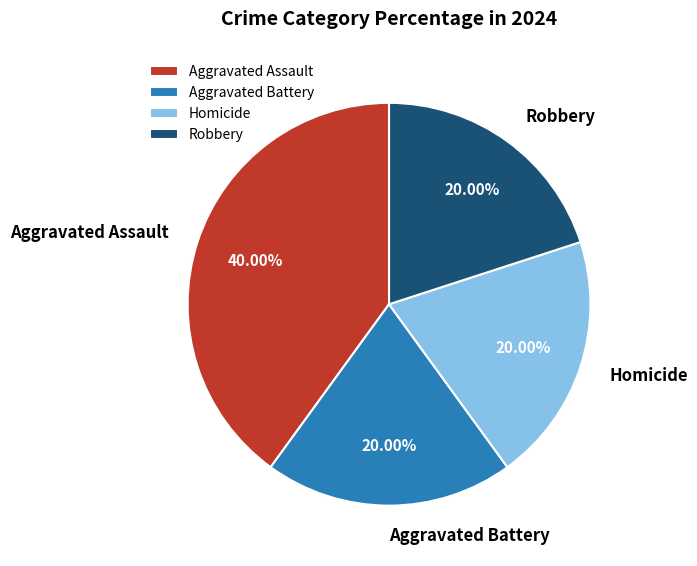

To the nearest percent, what percentage of the pie is Aggravated Assault?

40%